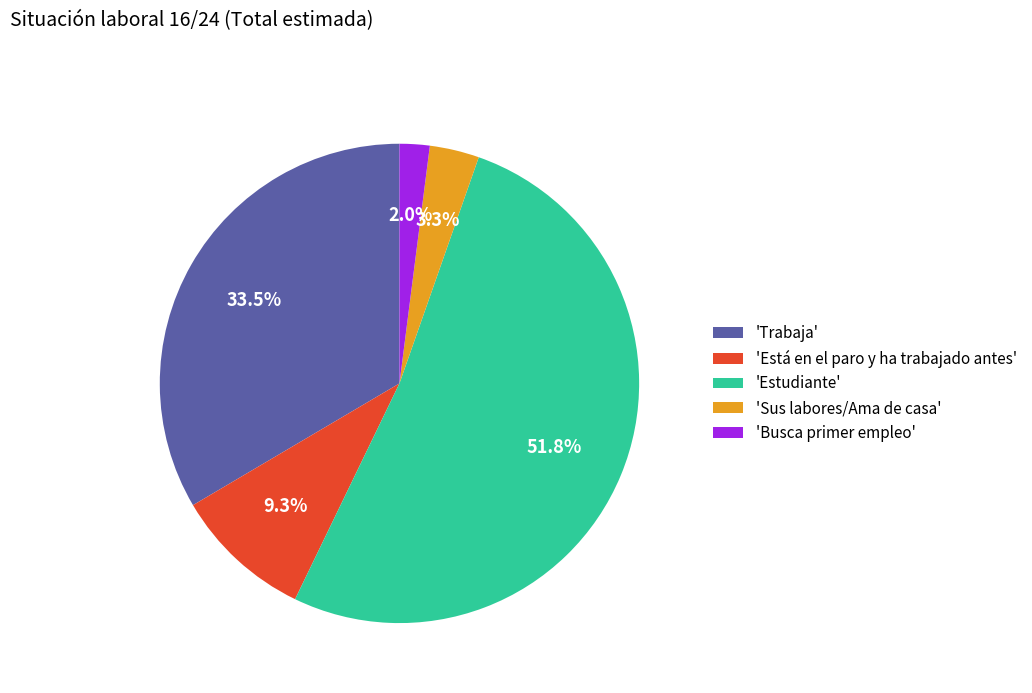

Combined, what portion of the pie is 'Sus labores/Ama de casa' and 'Trabaja'?

36.8%